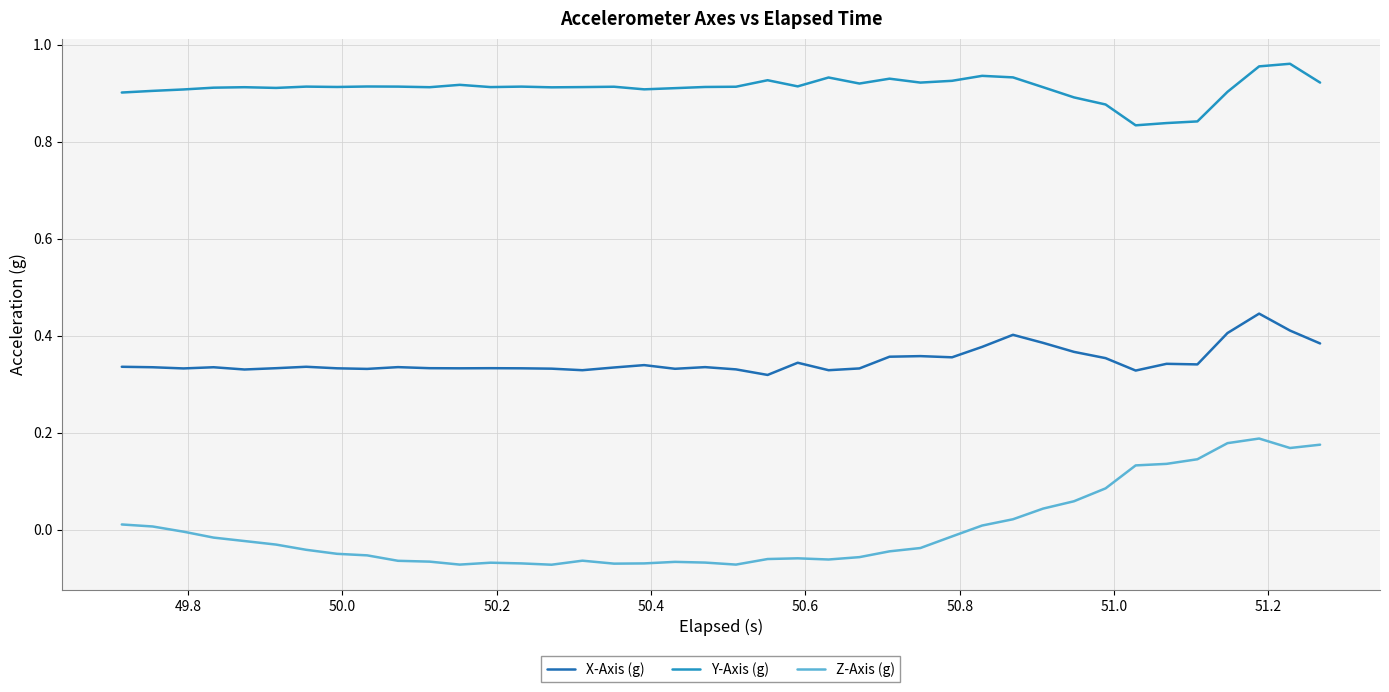

Which series has the largest total across all categories?

Y-Axis (g)